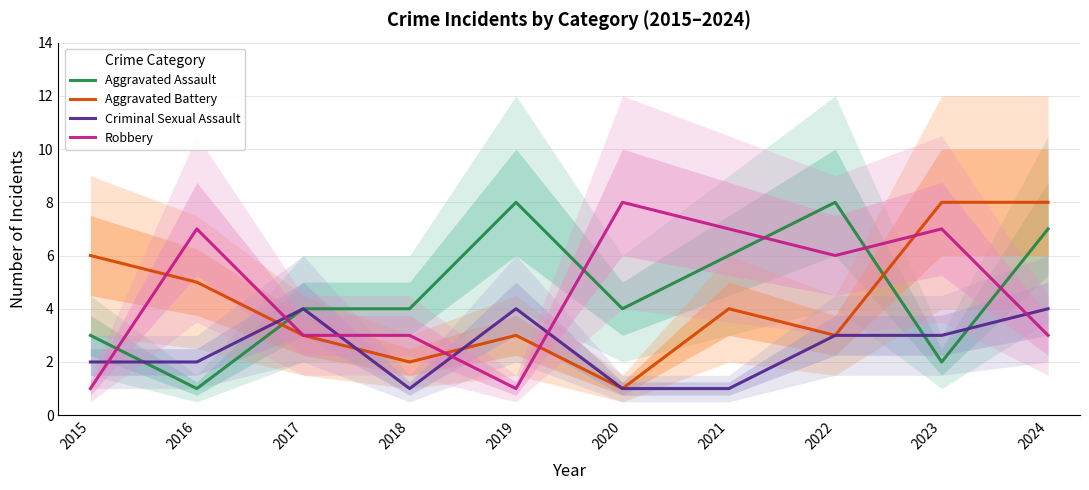

Is it true that Aggravated Battery equals 5 at 2016?

True